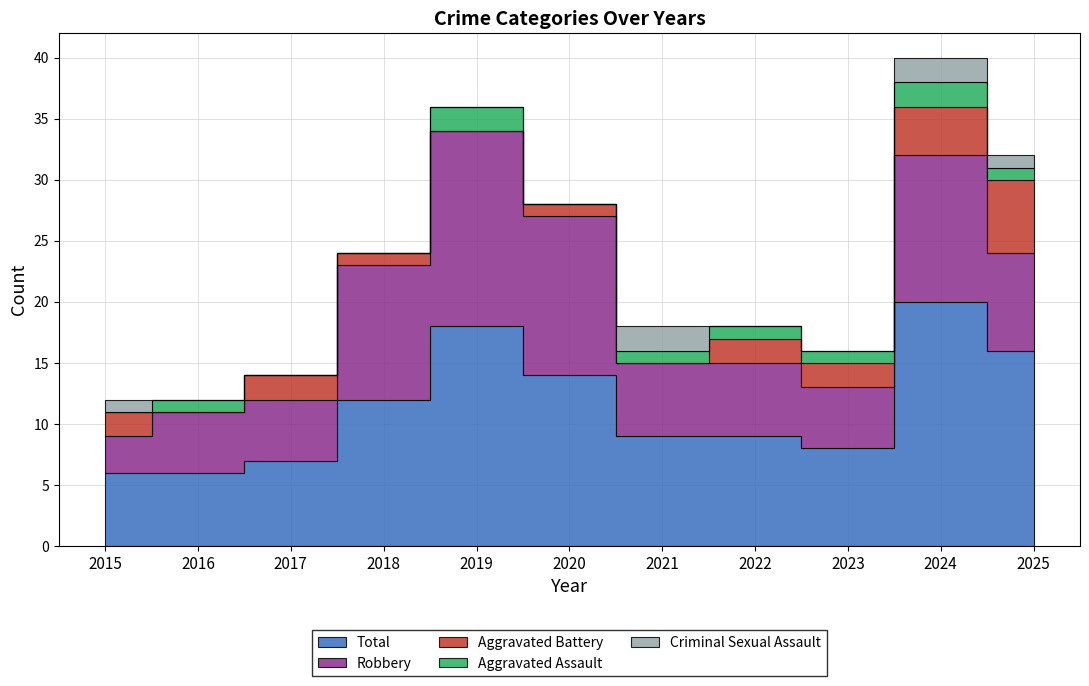

Rank the series by their maximum value, from highest to lowest.

Total, Robbery, Aggravated Battery, Aggravated Assault, Criminal Sexual Assault